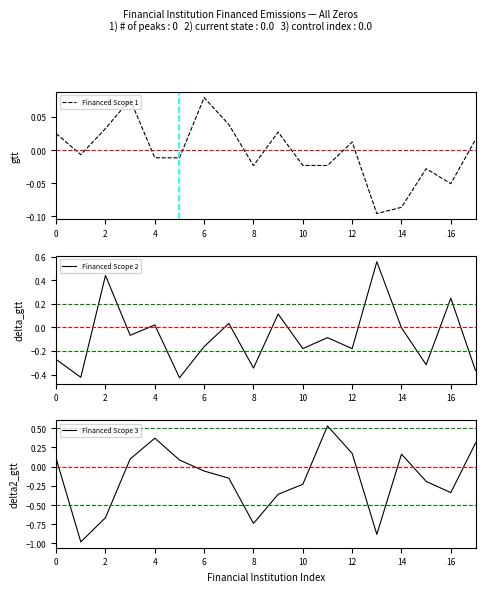

Where is the first local maximum for Financed Scope 3?

4